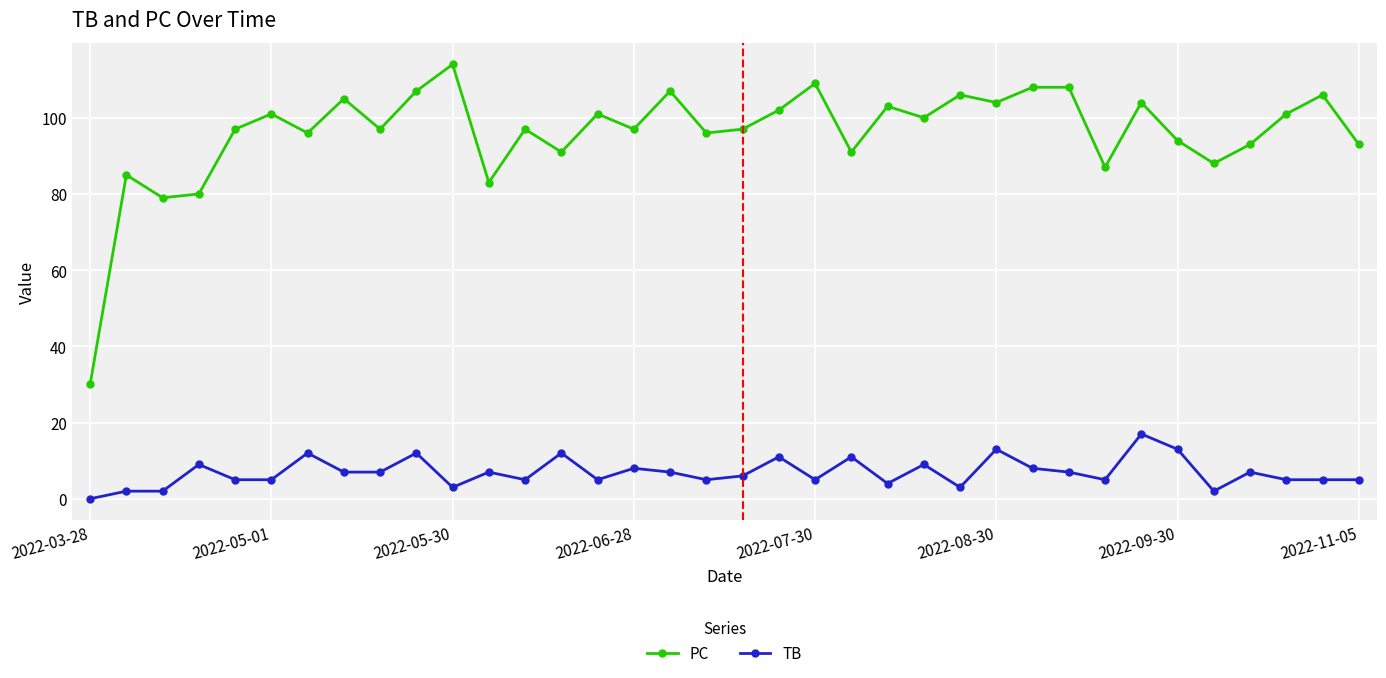

True or false: TB and PC intersect in this chart.

False